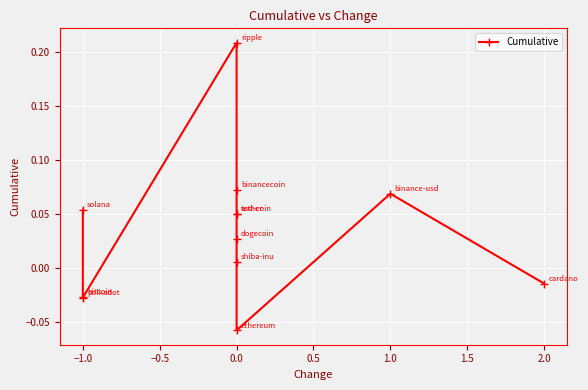

What is the value of the 11th point from the left?

0.1